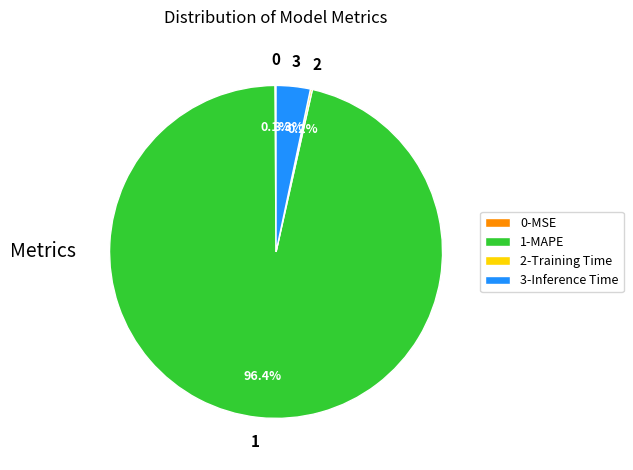

Which category has the biggest portion of the pie?

1-MAPE